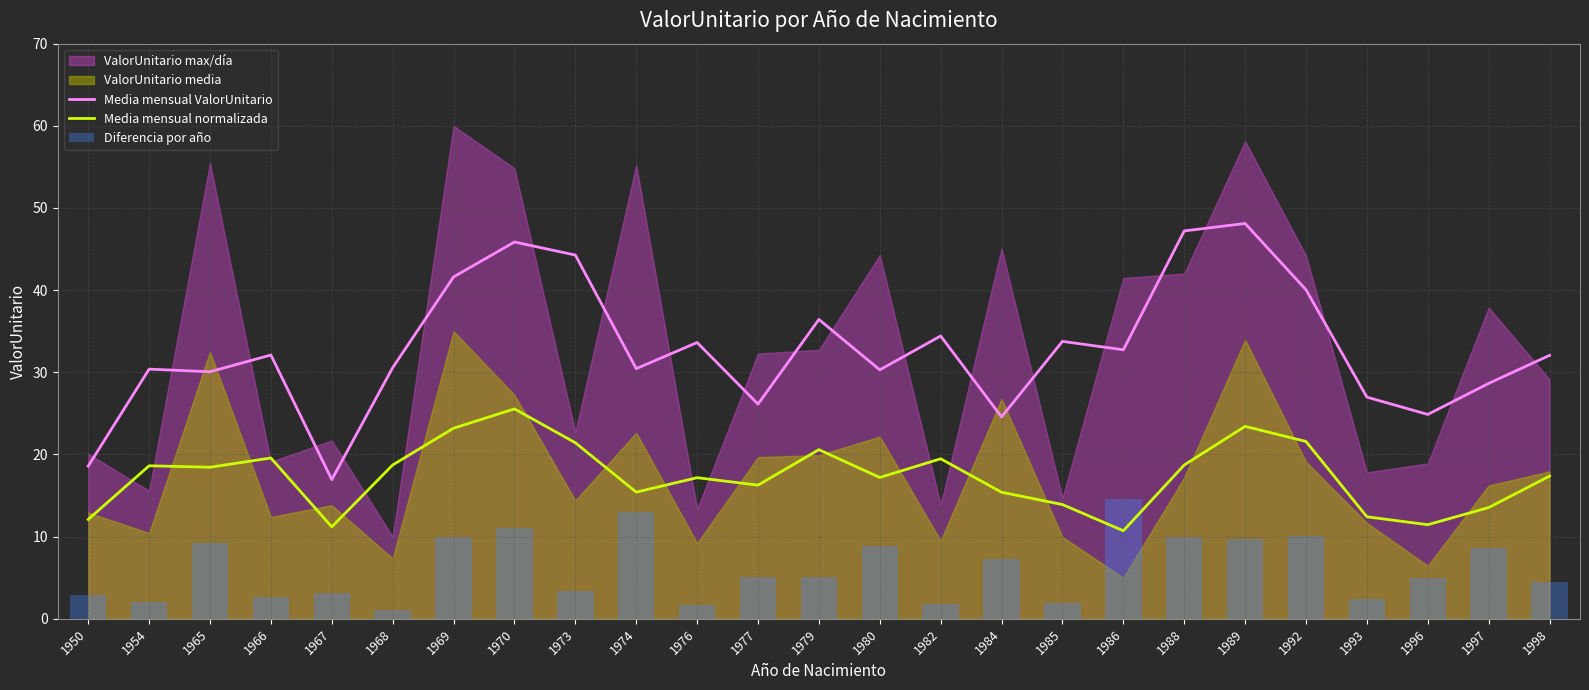

What is the smallest value displayed?

1.1